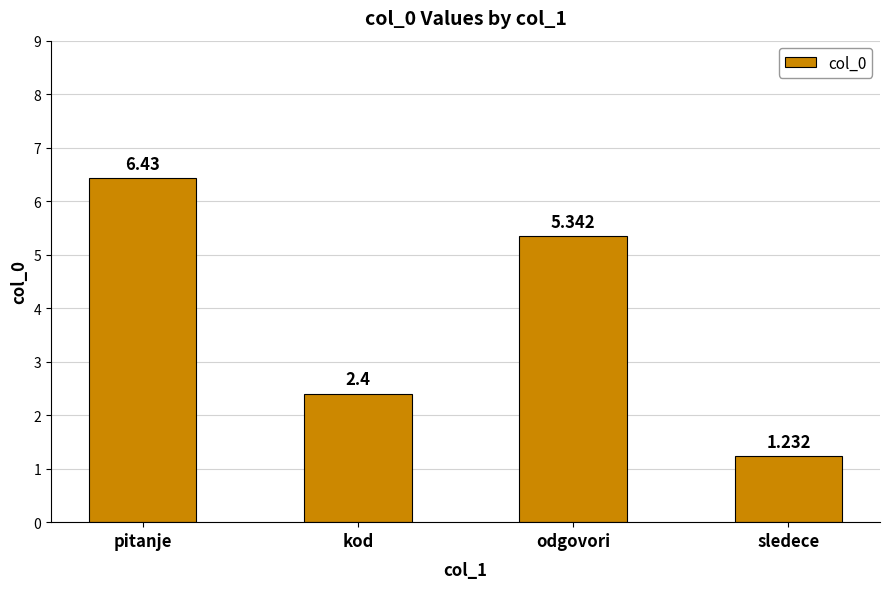

What is the sum of the values at kod and odgovori?

7.7